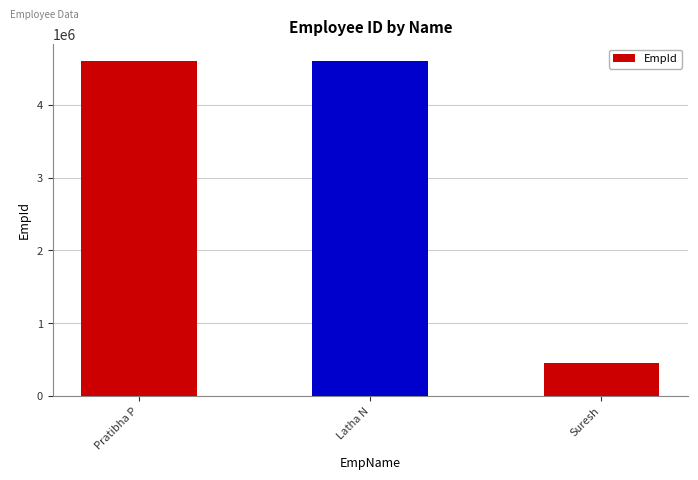

At which label is the value closest to 2530127?

Pratibha P